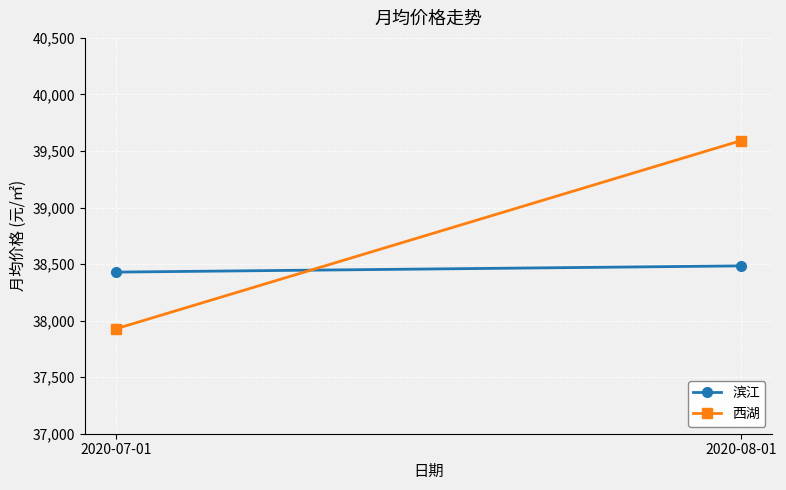

What is the spread (max minus min) of values at 2020-07-01?

501